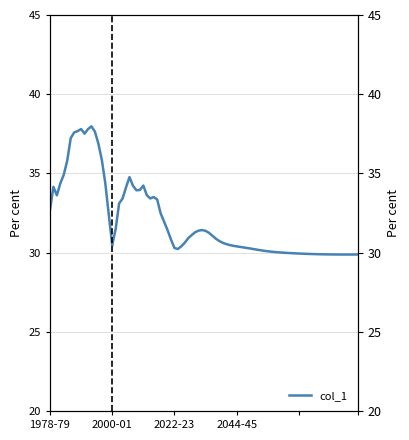

What is the approximate value at 4?

34.9